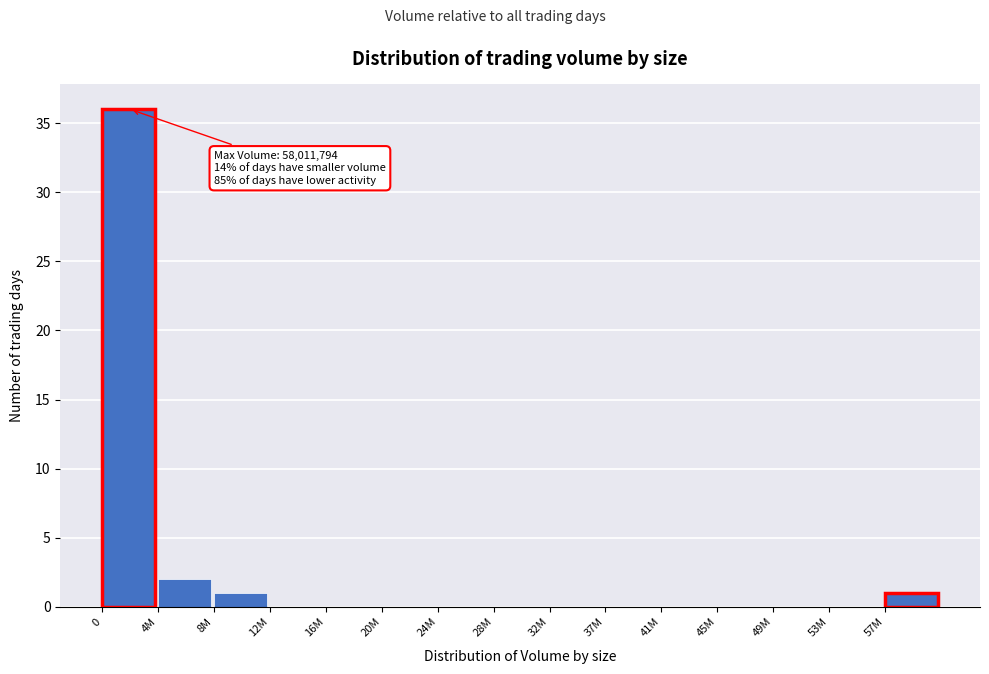

Reading right to left, what are all the values shown in this chart?

57M=1	53M=0	49M=0	45M=0	41M=0	37M=0	32M=0	28M=0	24M=0	20M=0	16M=0	12M=0	8M=1	4M=2	0=36